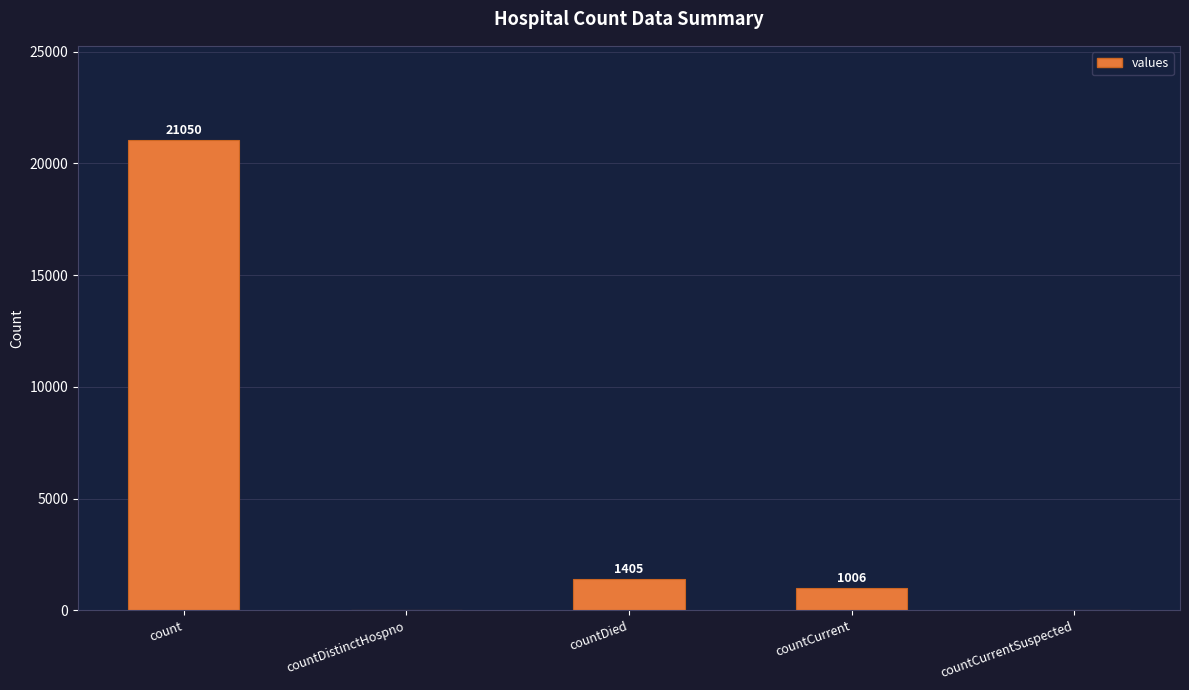

Between count and countDistinctHospno, which is larger?

count